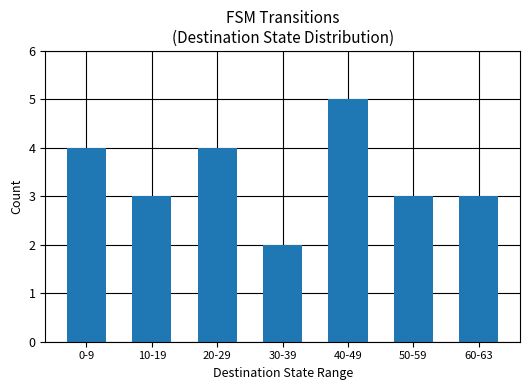

What is the average value?

3